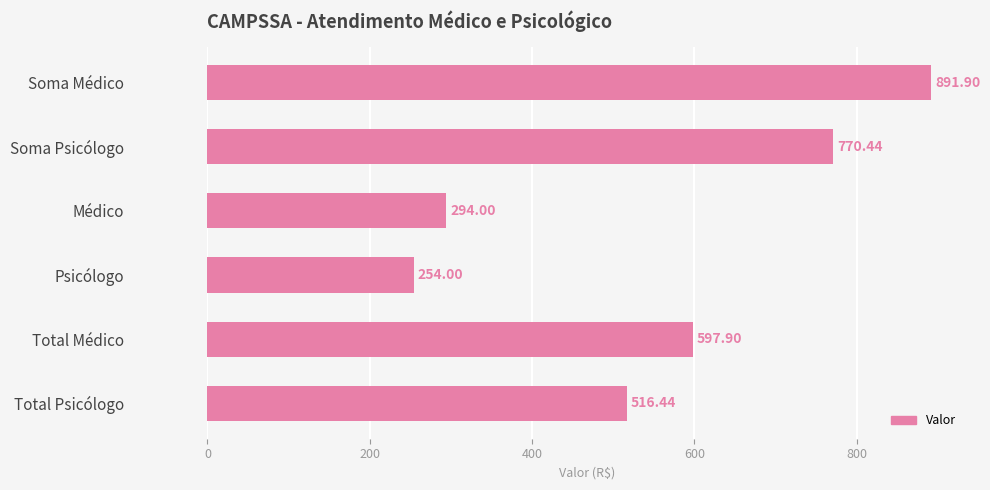

List the labels in order of value, largest first.

Soma Médico, Soma Psicólogo, Total Médico, Total Psicólogo, Médico, Psicólogo